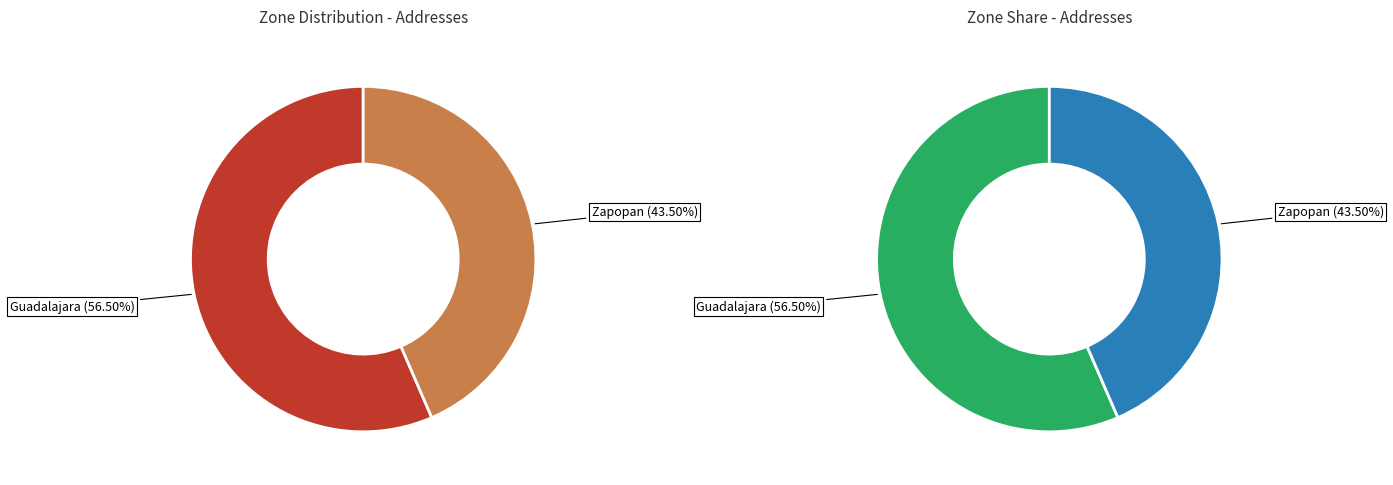

Is there any slice that represents more than half of the pie?

Yes